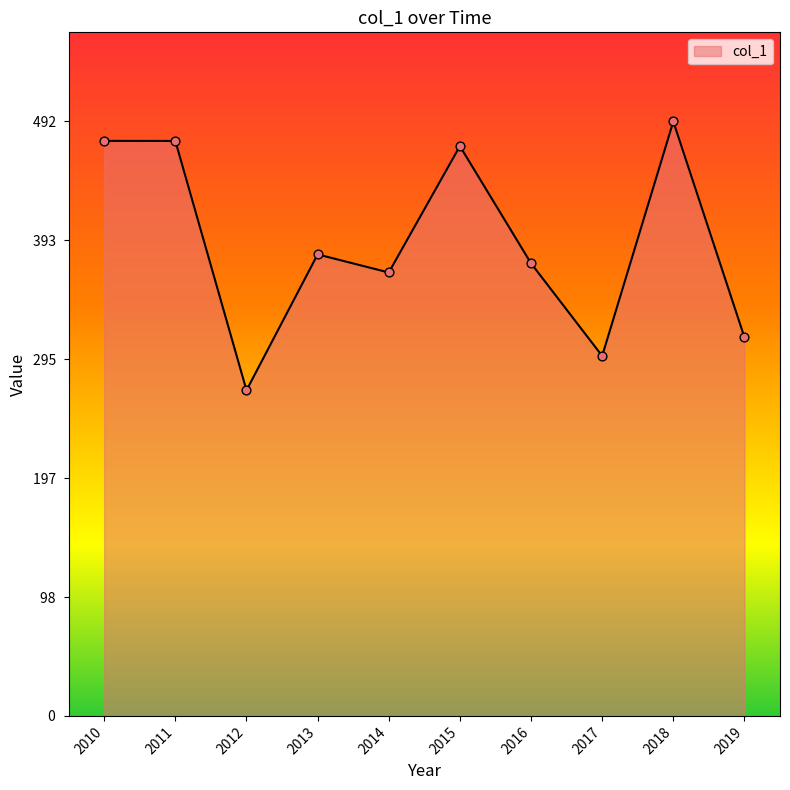

What is the ratio of the value at 2018 to the value at 2016?

1.3